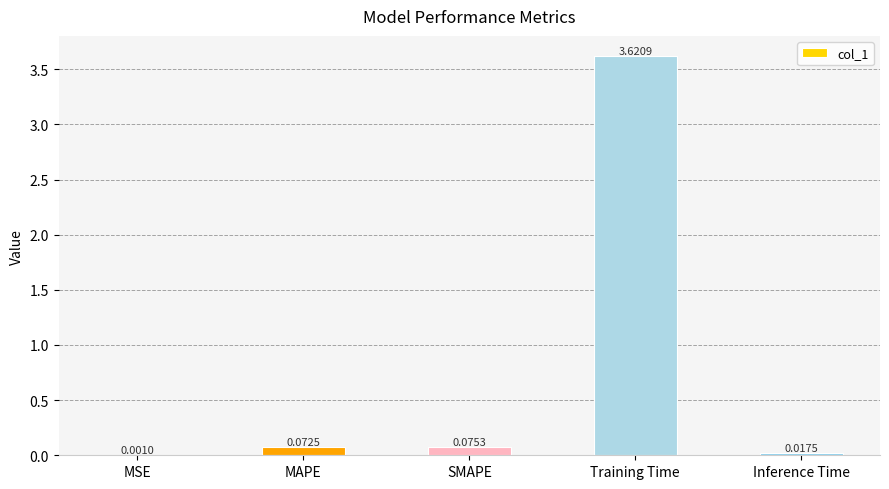

Where is the data nearest to the value 1?

SMAPE